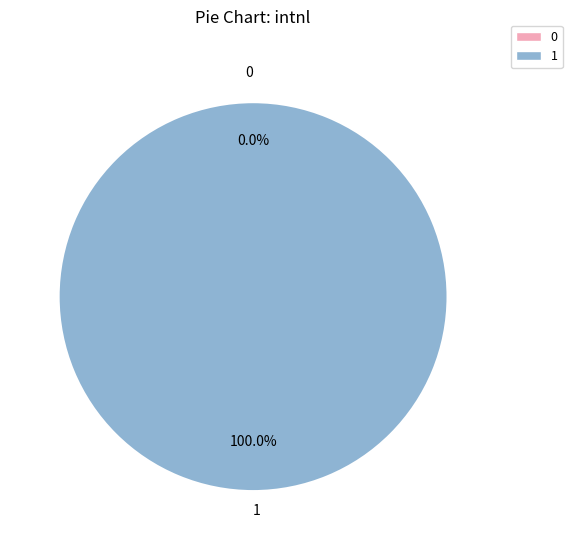

To the nearest percent, what is the difference between the largest and smallest slice percentages?

100%